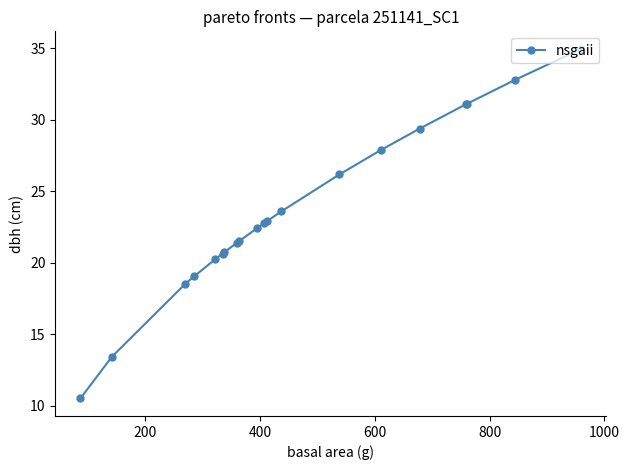

Does the chart have visible grid lines?

No